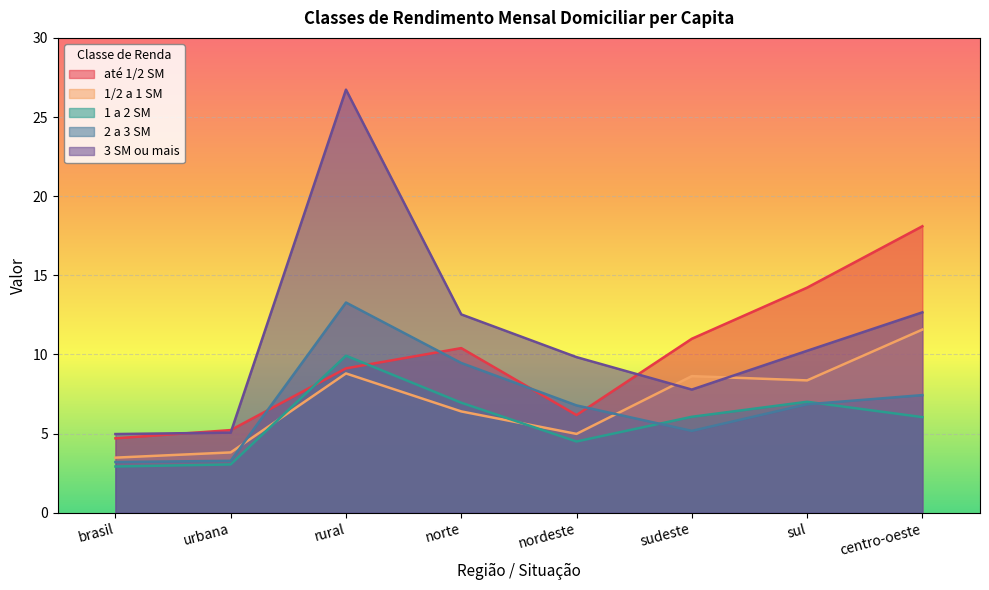

Rank the series at rural from lowest to highest value.

1/2 a 1 SM, até 1/2 SM, 1 a 2 SM, 2 a 3 SM, 3 SM ou mais